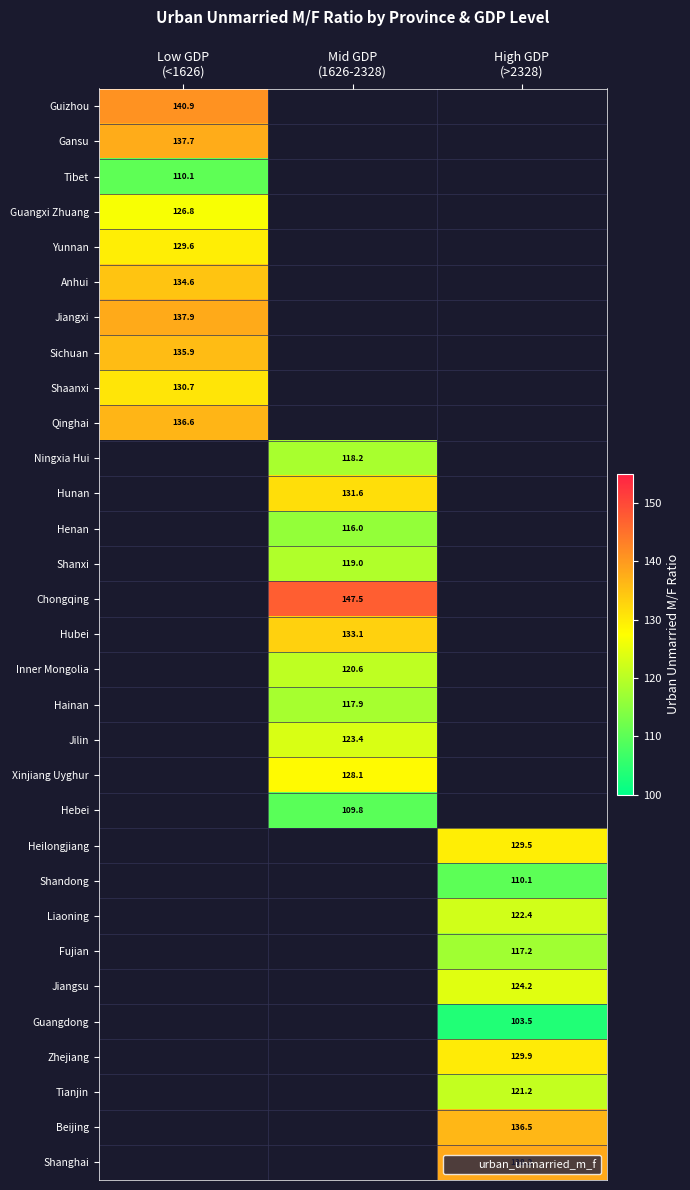

What is the approximate value of Guangdong at High GDP (>2328)?

103.5